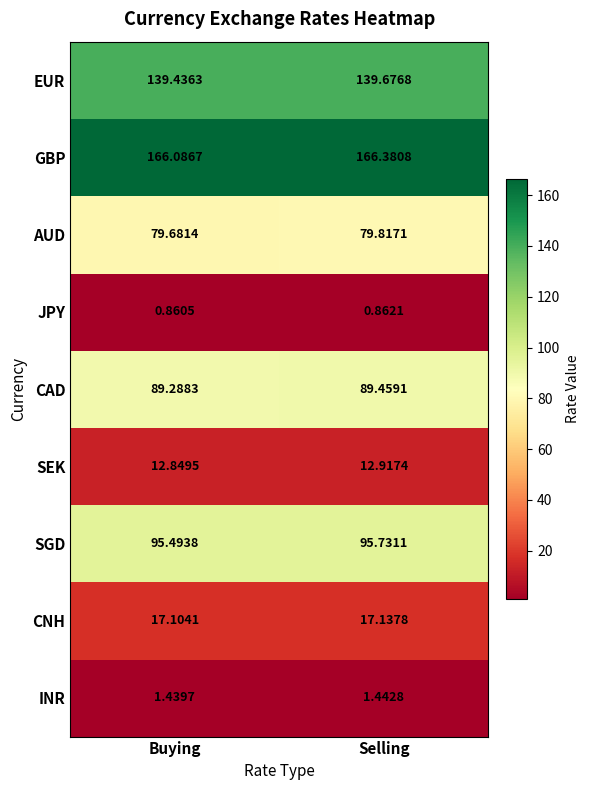

At which category is the sum across all series the highest?

Selling